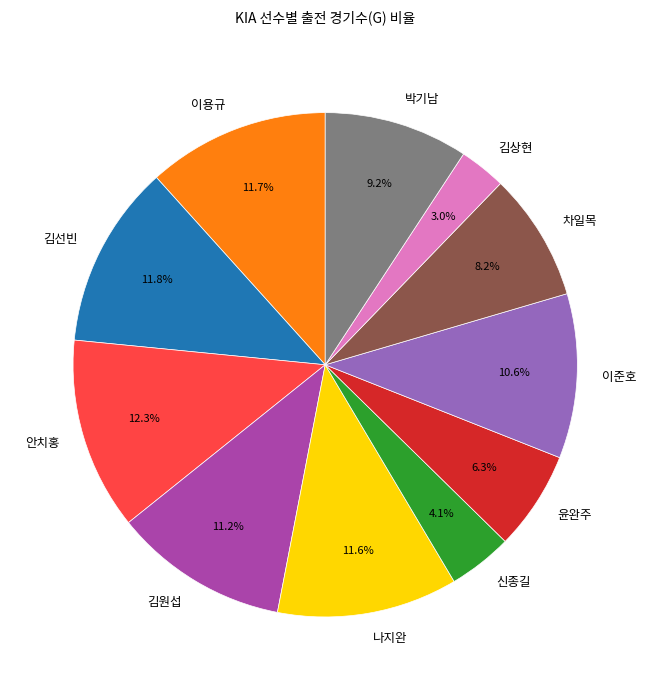

Between 안치홍 and 김상현, which is larger?

안치홍